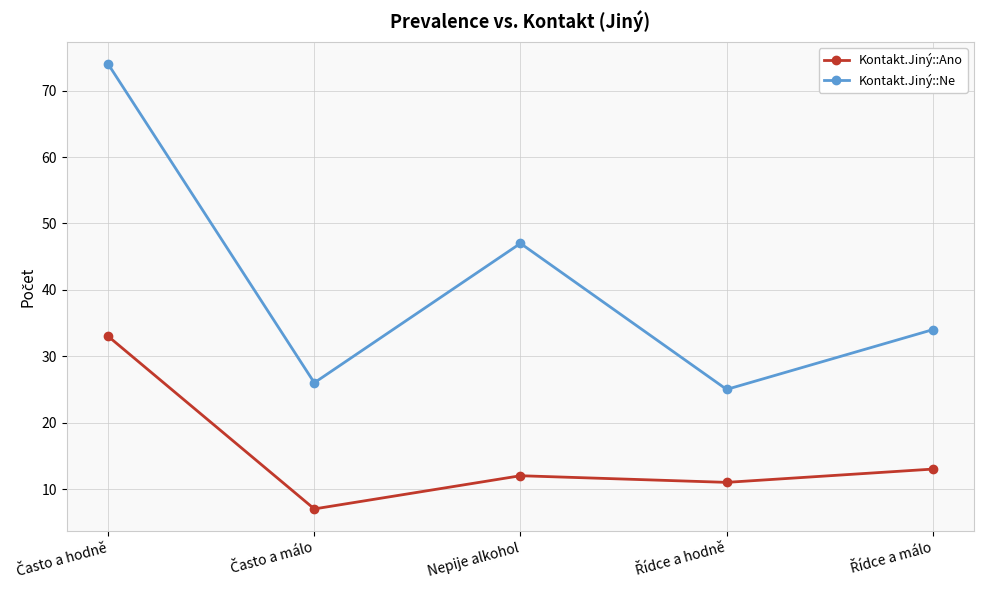

What is the value of the Kontakt.Jiný::Ano point at the 2nd from the left?

7